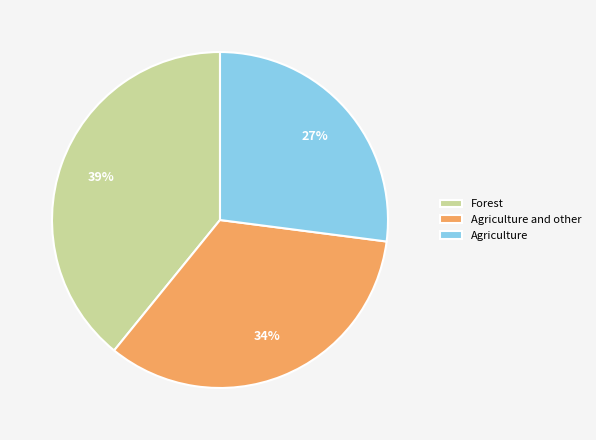

Is the sum of Forest and Agriculture greater than half?

Yes